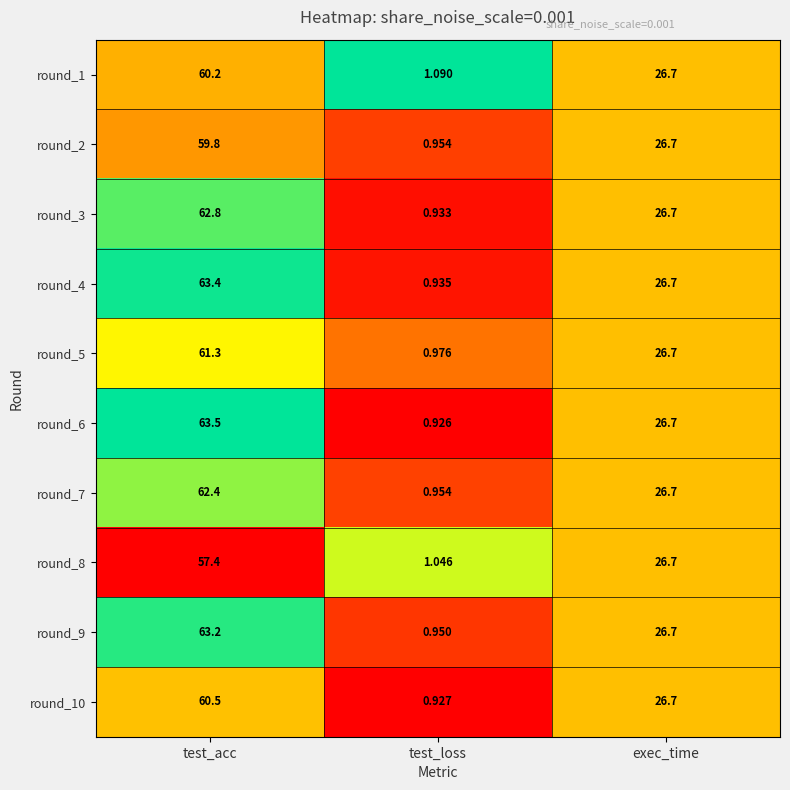

Which series changed the most between test_acc and test_loss?

round_6